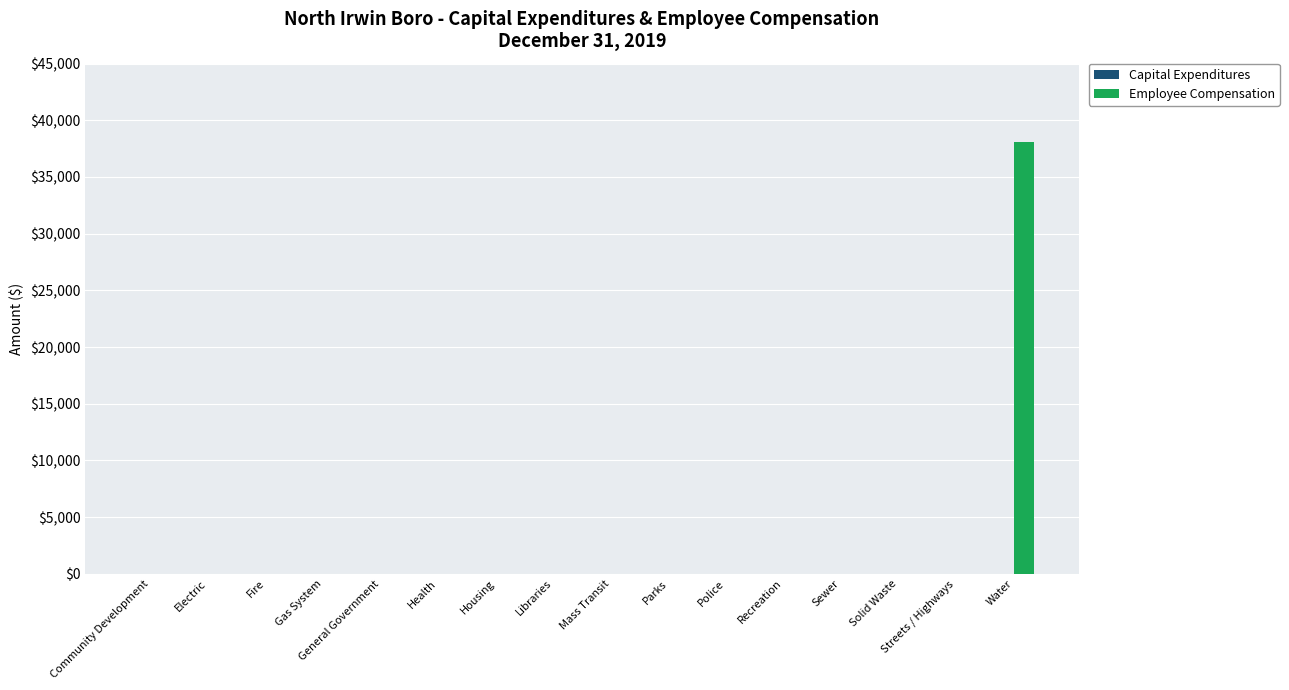

What is the change in value from Community Development to Water?

+38089